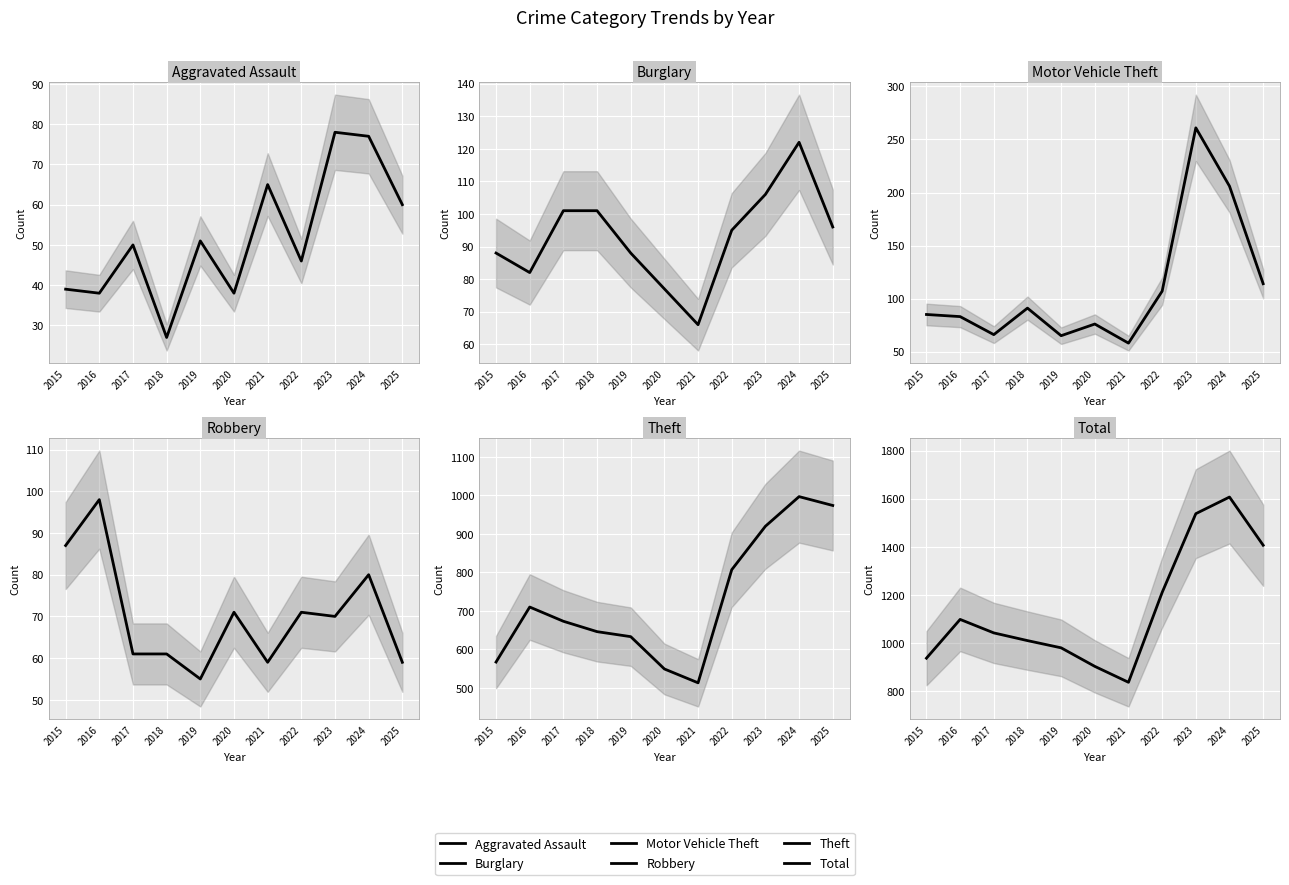

How many lines are shown in the chart?

6